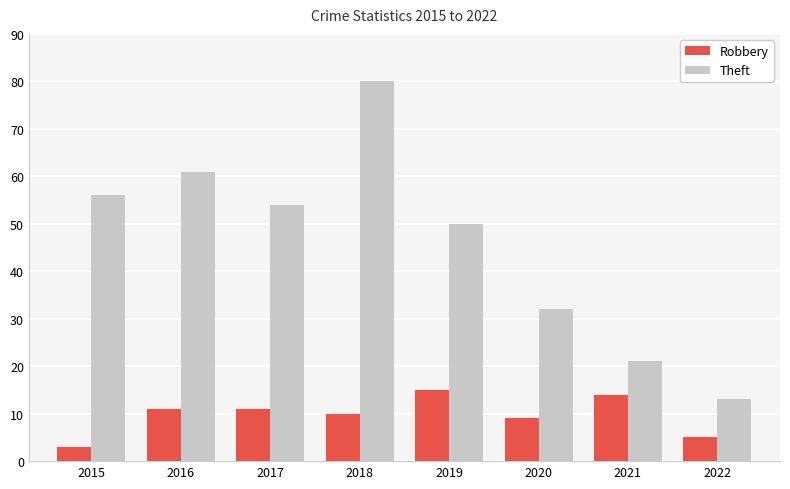

Is it true that Robbery equals 7 at 2019?

False